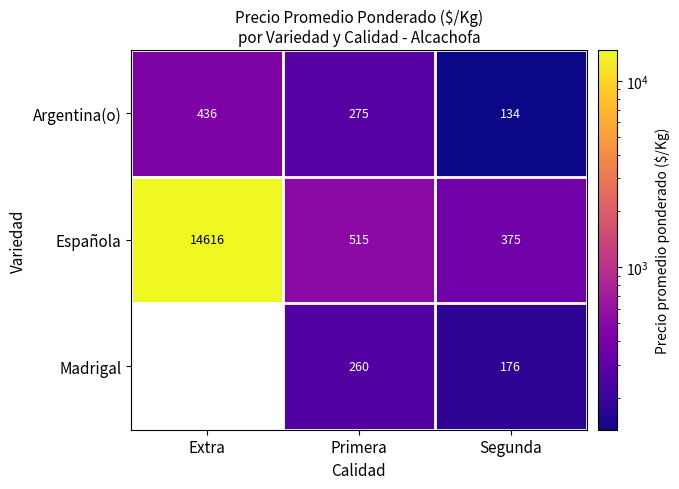

Is the value of Española at Extra greater than the value of Madrigal at Primera?

Yes